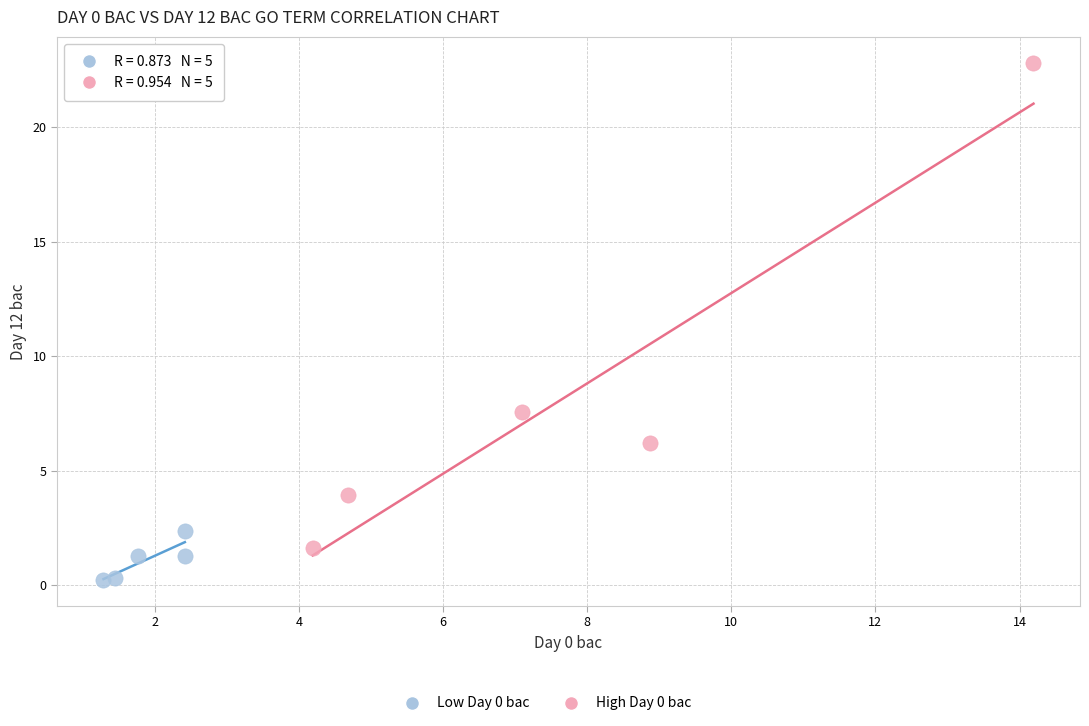

Which series contains the highest Y value?

High Day 0 bac